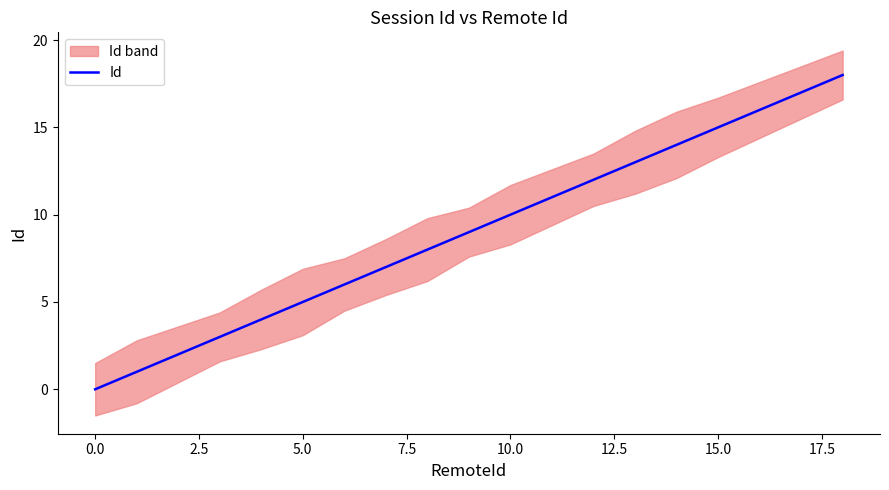

True or false: there are more than 2 points higher than both neighbors.

False